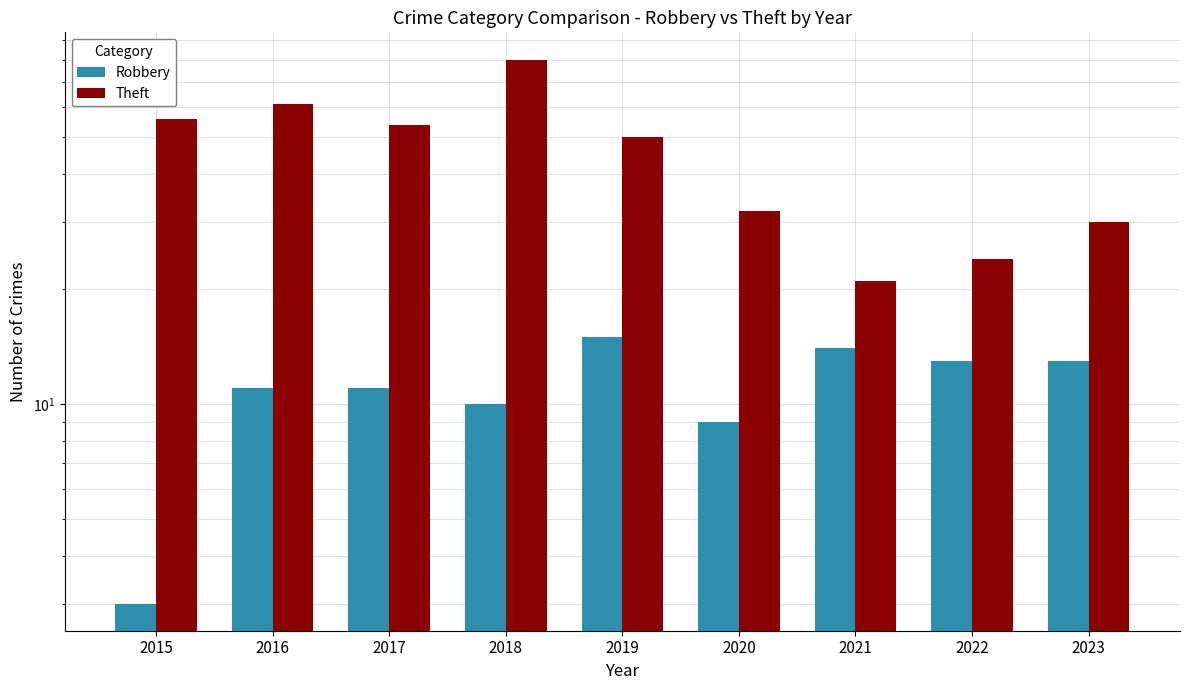

The value of Robbery at 2016 is 11. True or false?

True